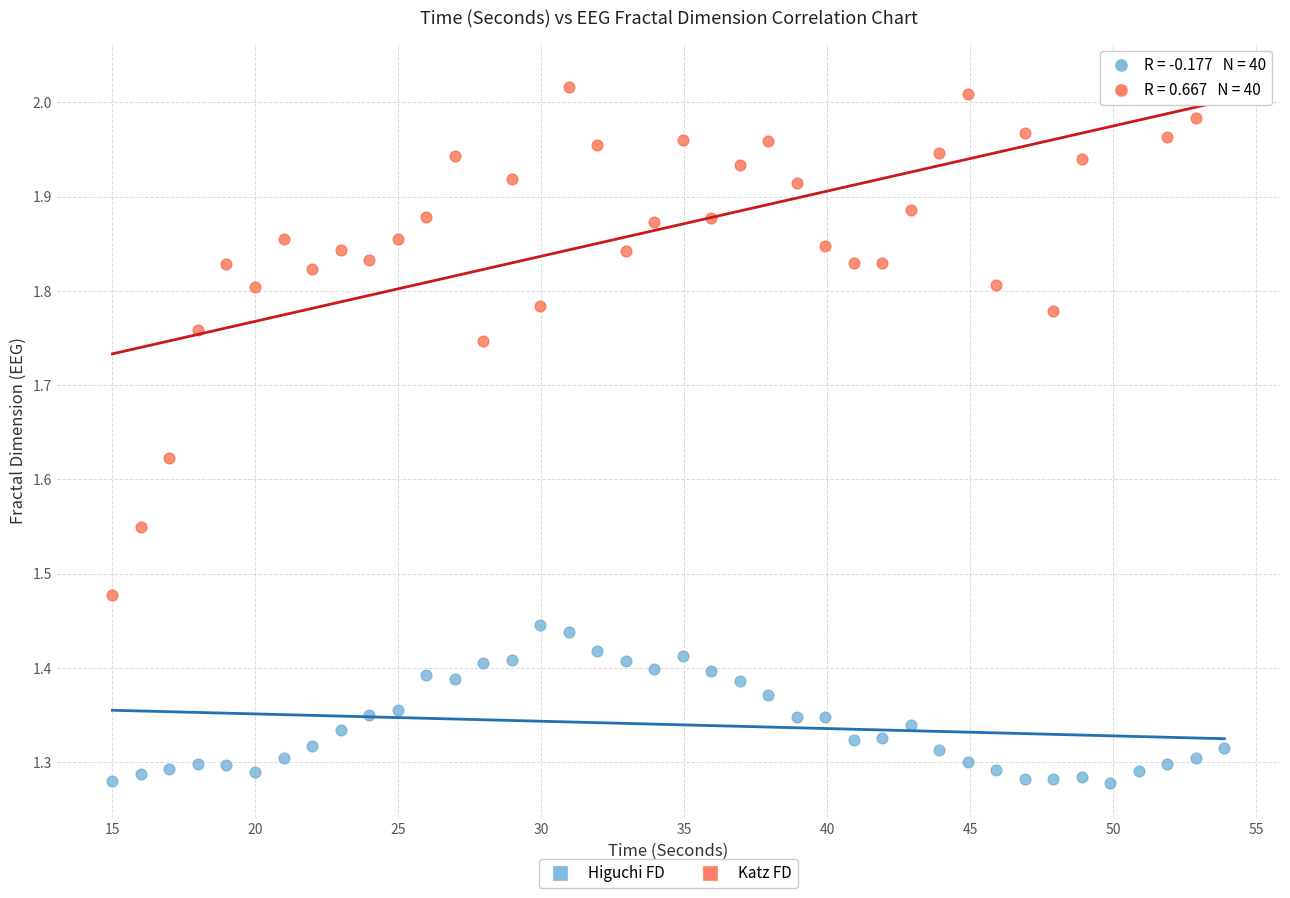

Which series has the largest Y range (max minus min)?

Katz FD